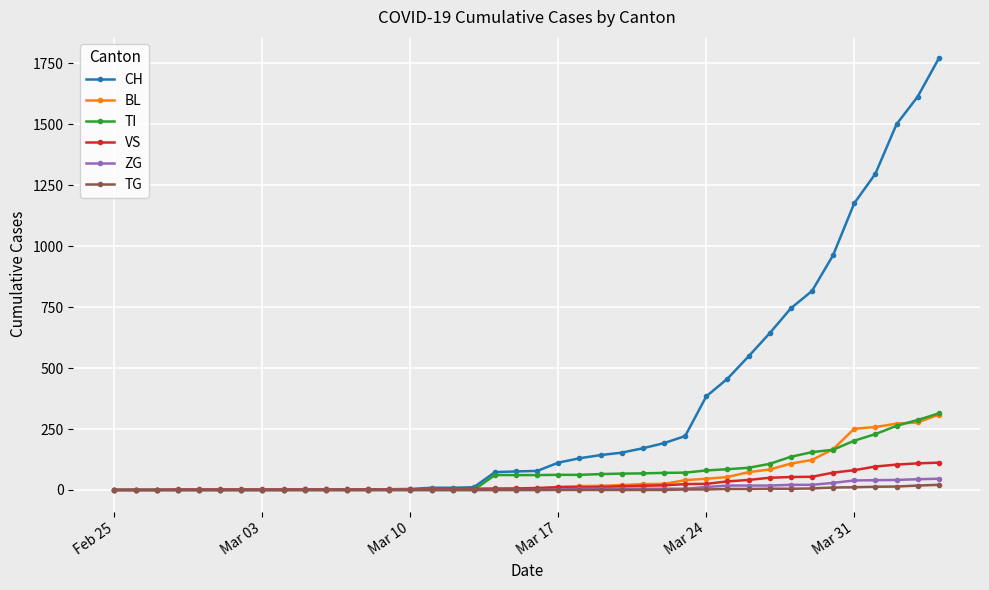

Which series has the widest spread of values?

CH